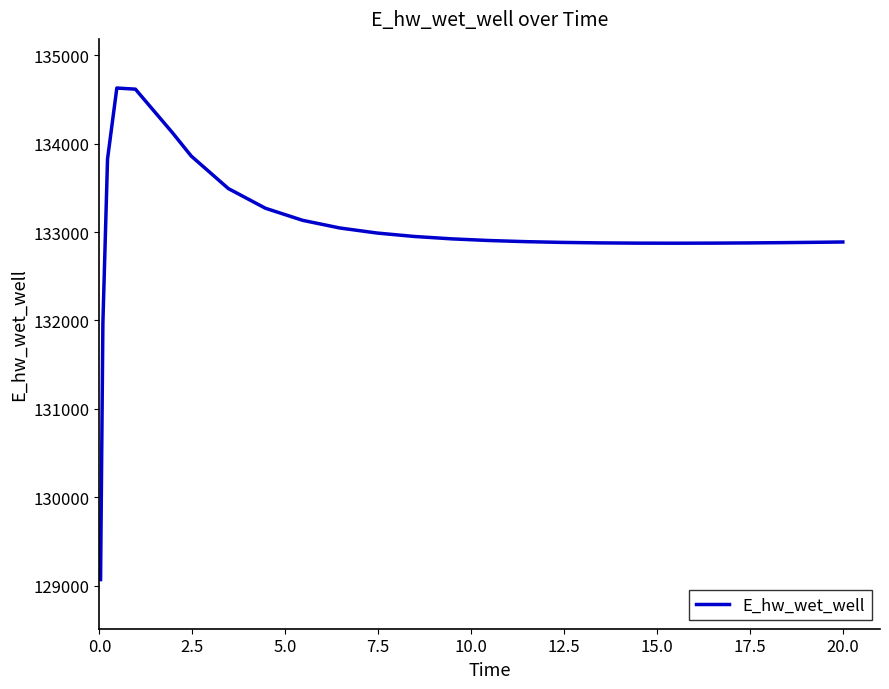

How many values exceed 132904?

13